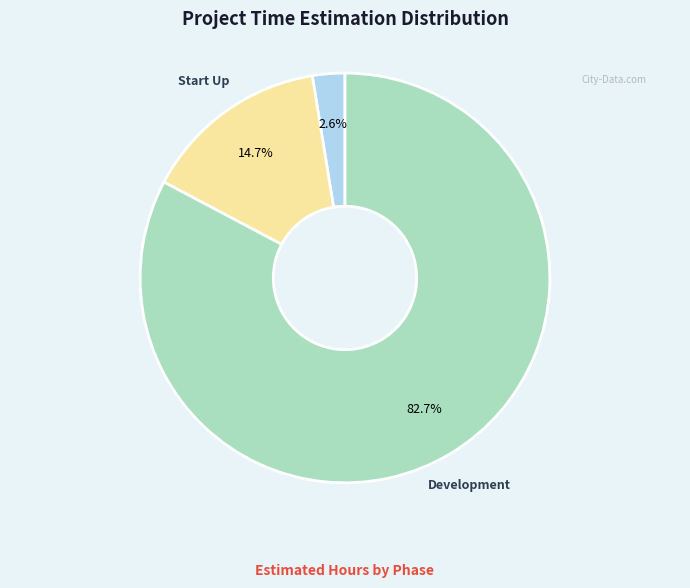

How much of the chart is everything except Development?

17.3%